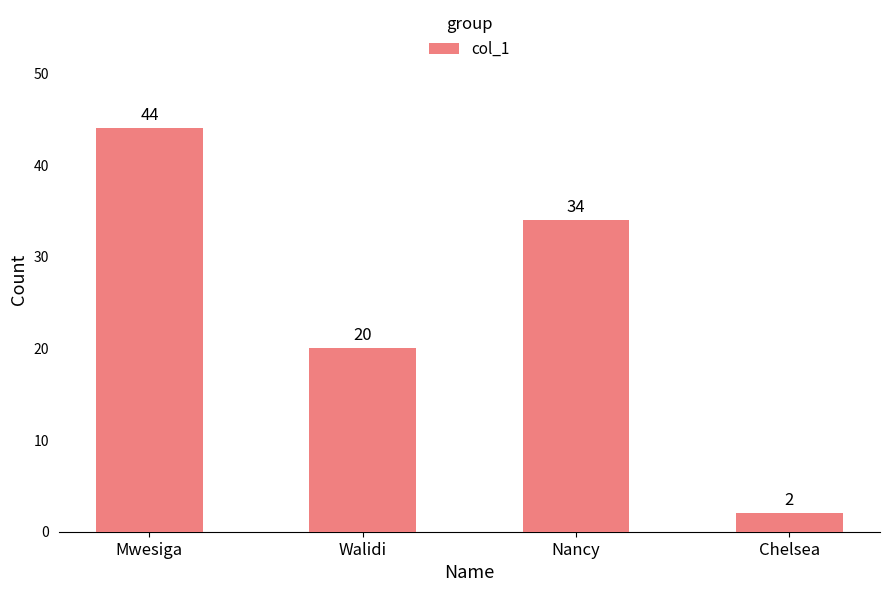

What is the label of the 1st bar from the left?

Mwesiga